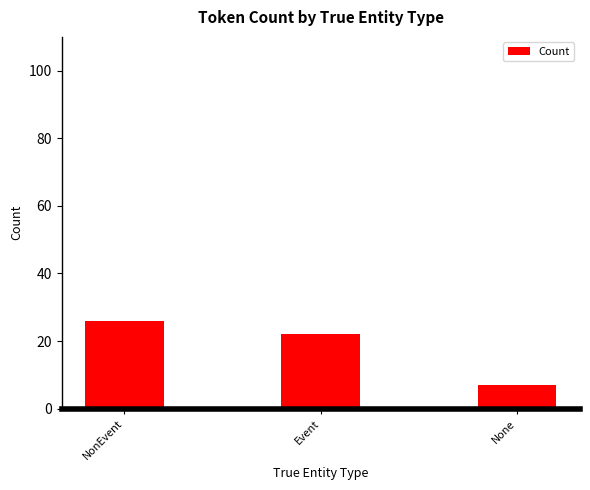

How many data points are less than 22?

1